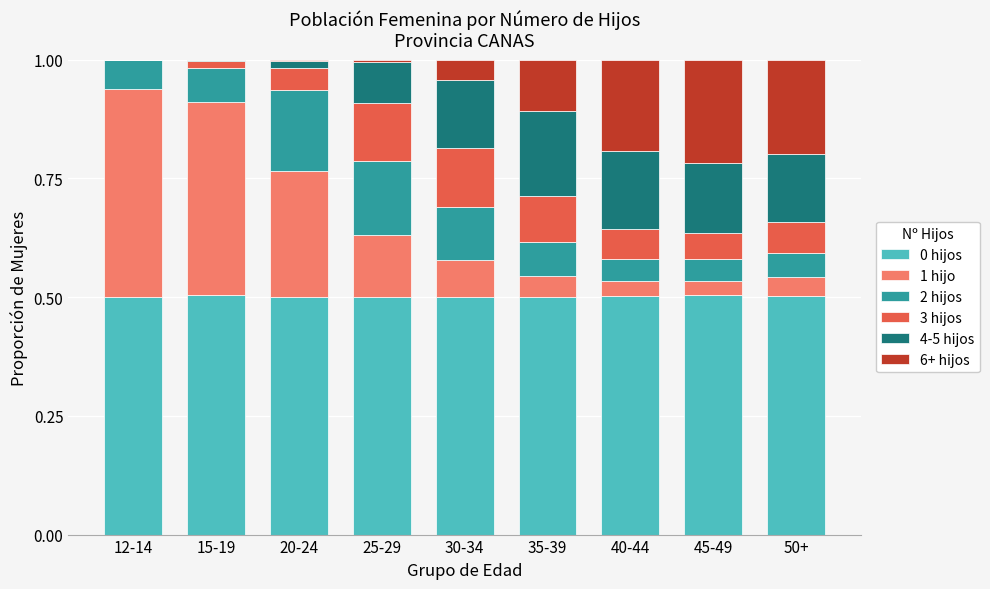

True or false: 0 hijos has a value of 0.5 at 25-29.

True